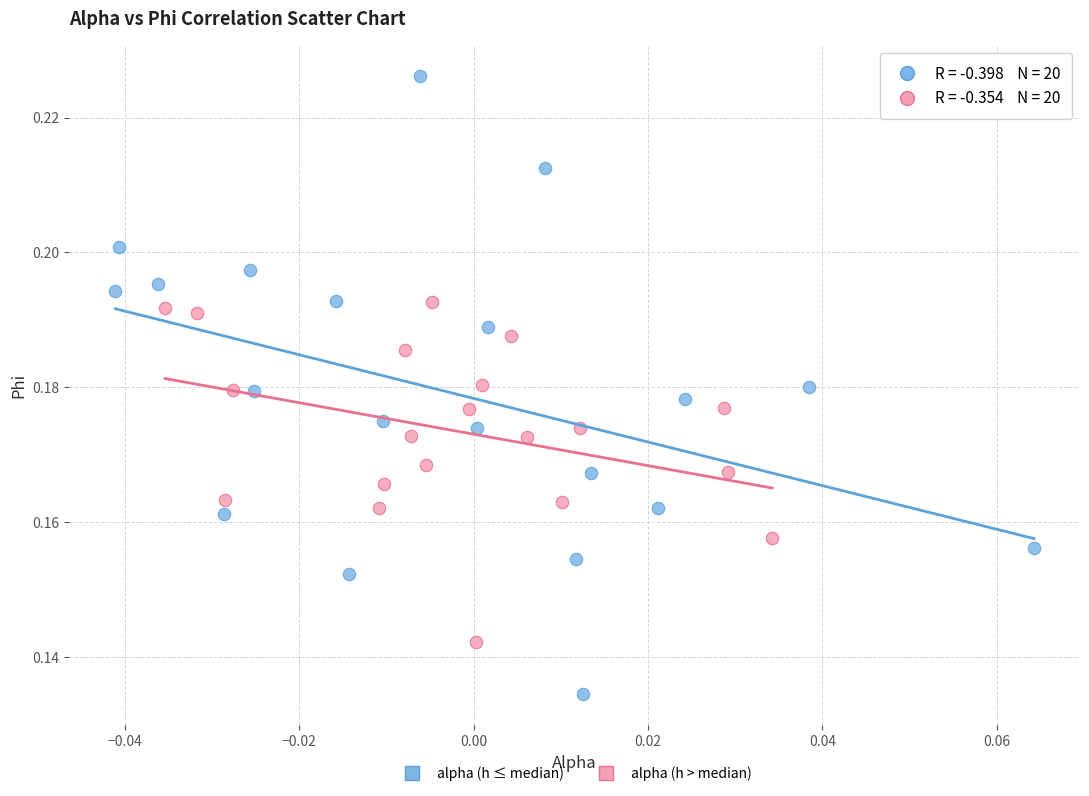

Which series contains the lowest Y value?

alpha (h ≤ median)